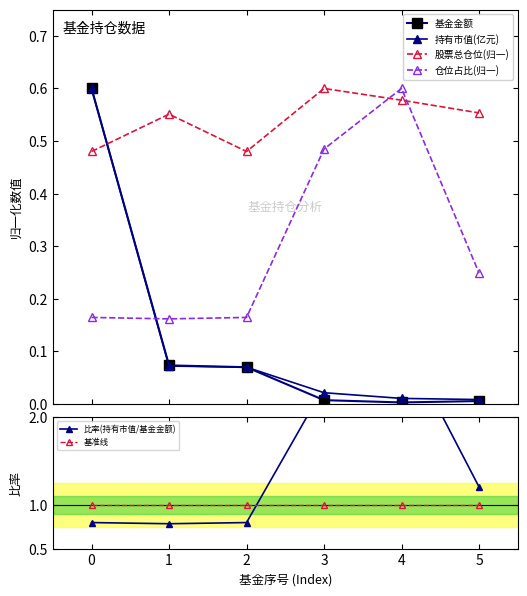

True or false: 仓位占比(归一) and 基准线 cross at least once.

False